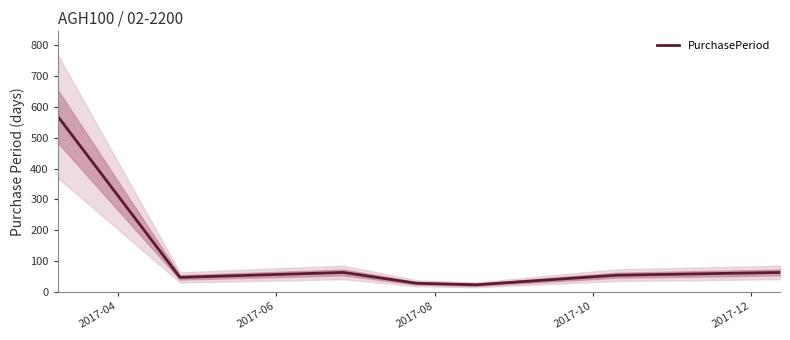

At which label does the data first exceed 54?

2017-04